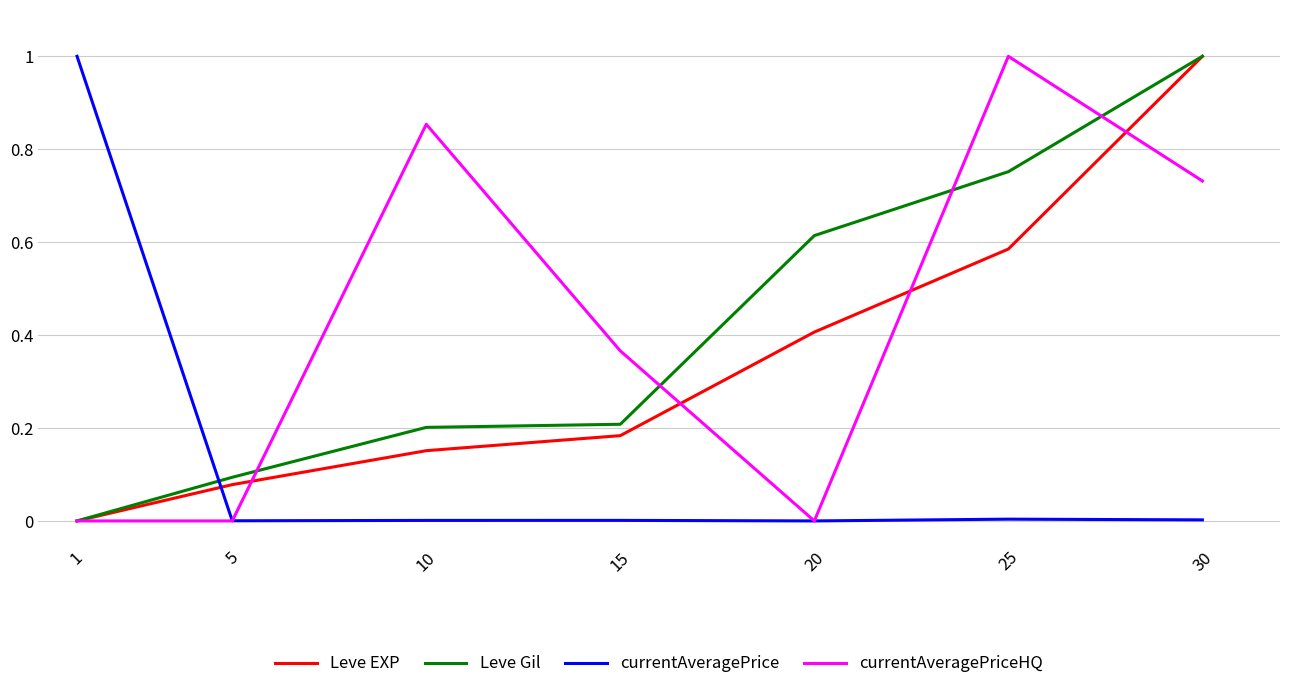

At which label is Leve Gil closest to 0?

1